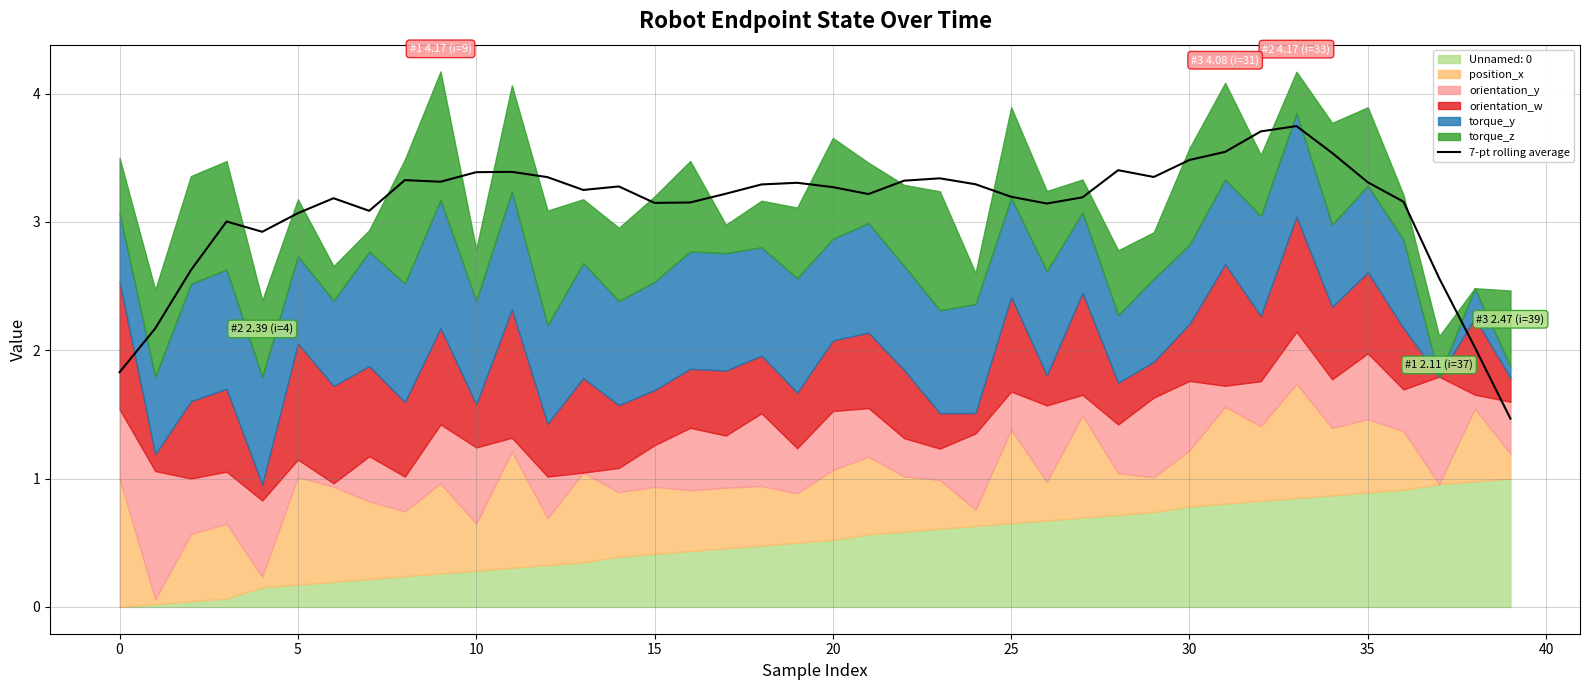

The 7-pt rolling average series shows 3.1 at 5. True or false?

True